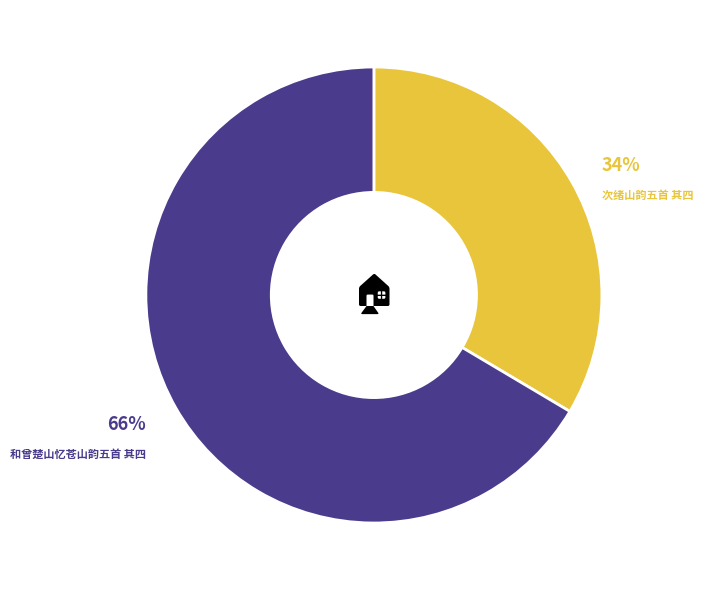

Rank the categories by value from highest to lowest.

和曾楚山忆苍山韵五首 其四, 次绪山韵五首 其四